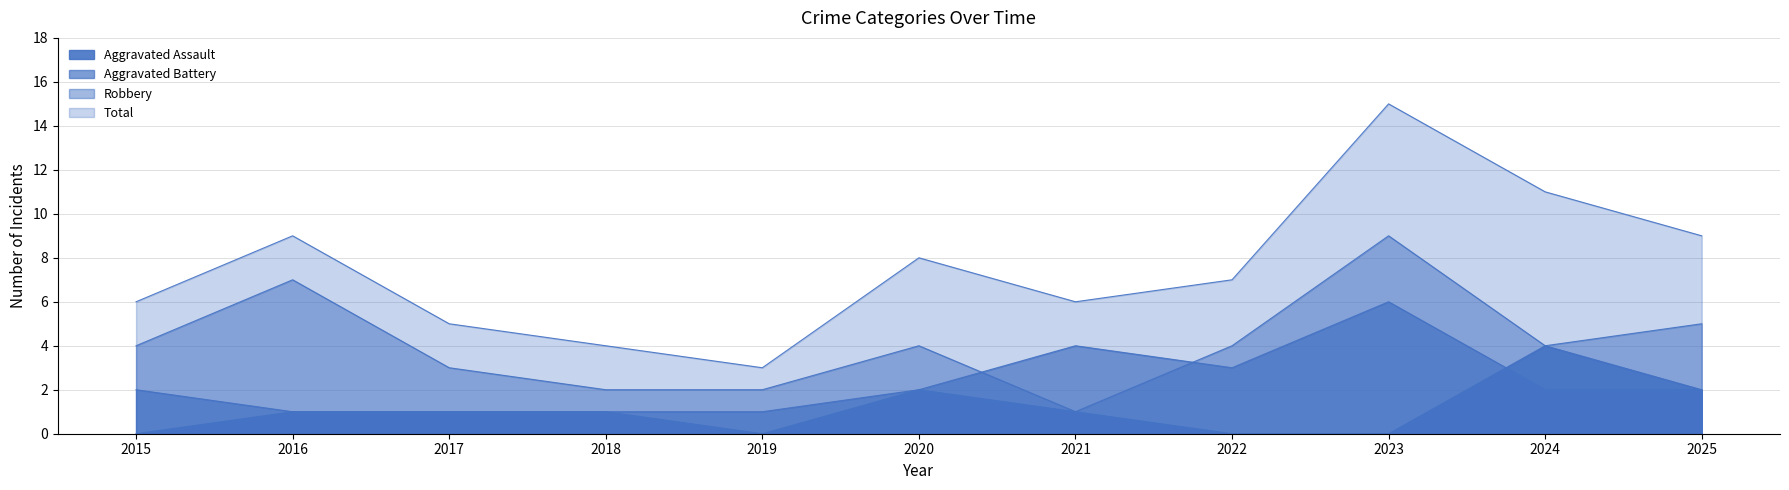

True or false: Aggravated Assault has more than 2 interior local peaks.

False